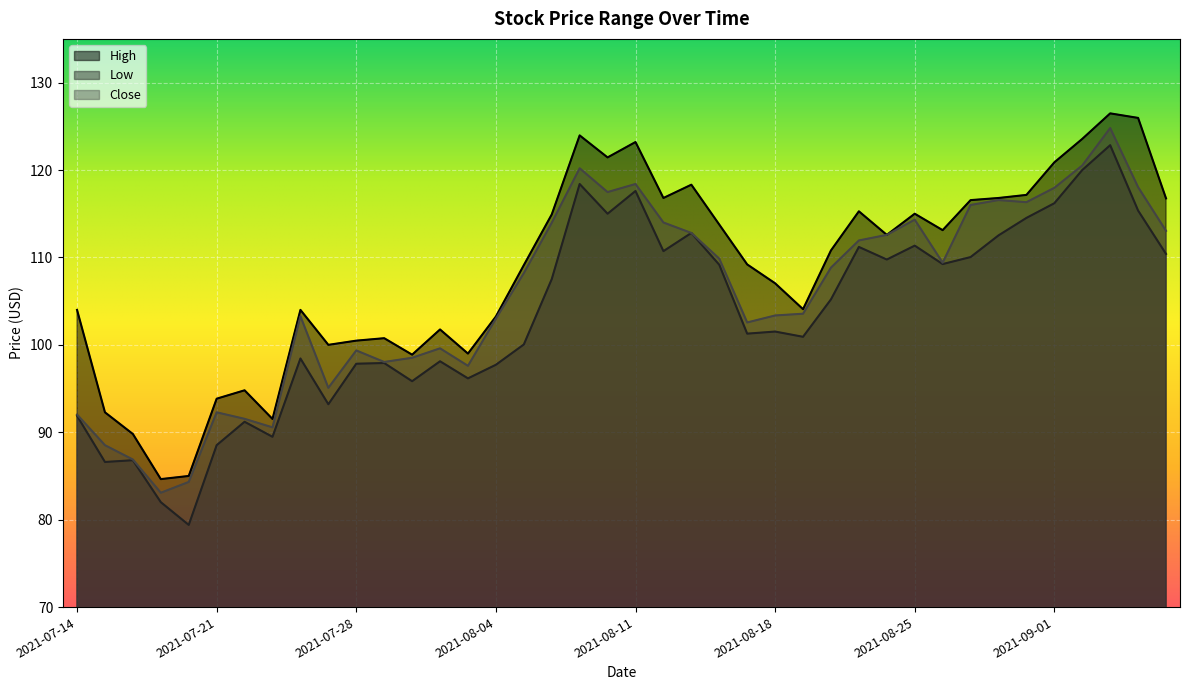

What position from the right is 2021-08-10?

21